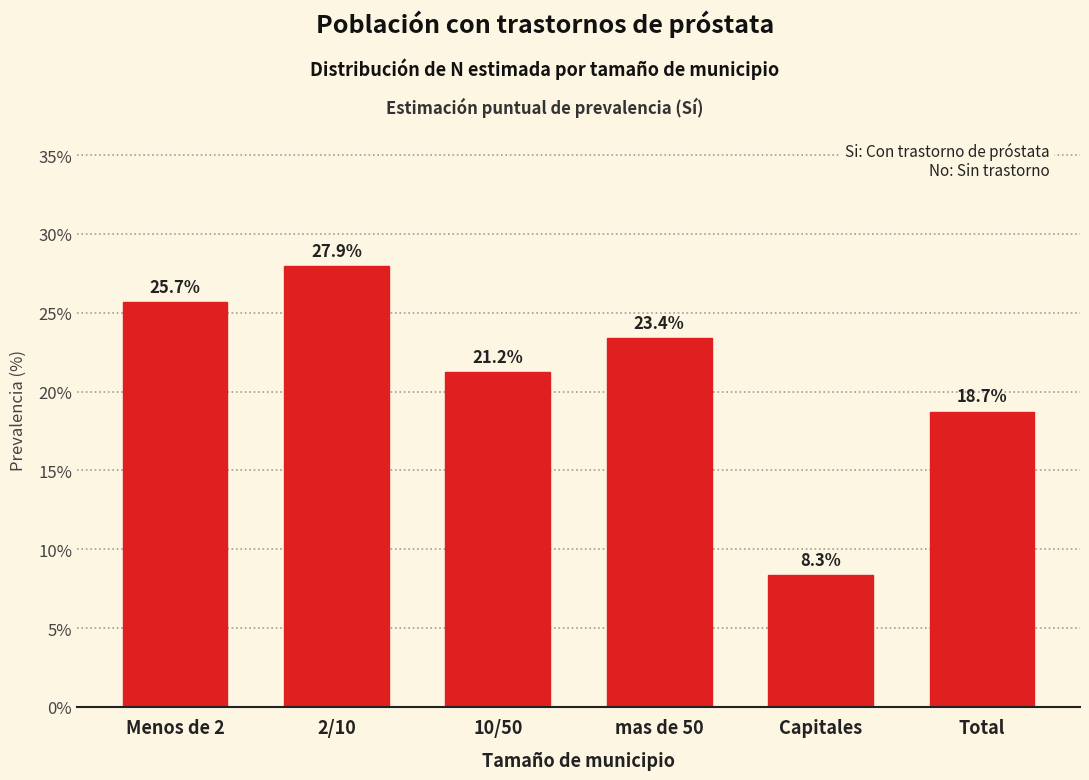

Which category has the highest value across all series?

2/10